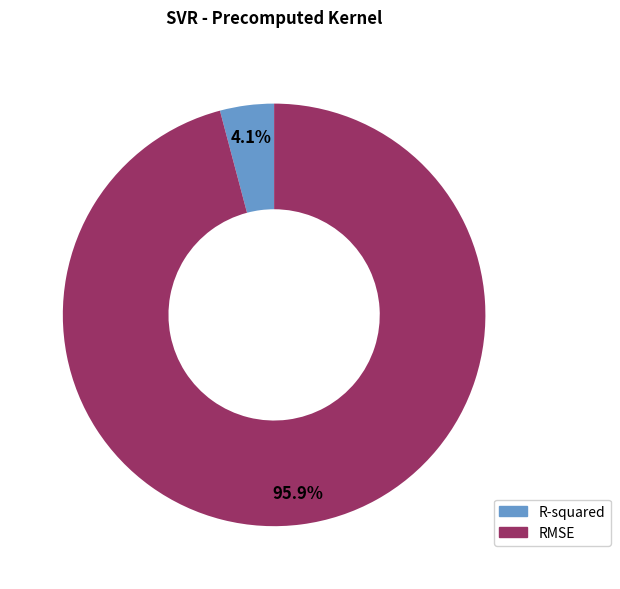

Is it true that R-squared is 4% of the pie?

True